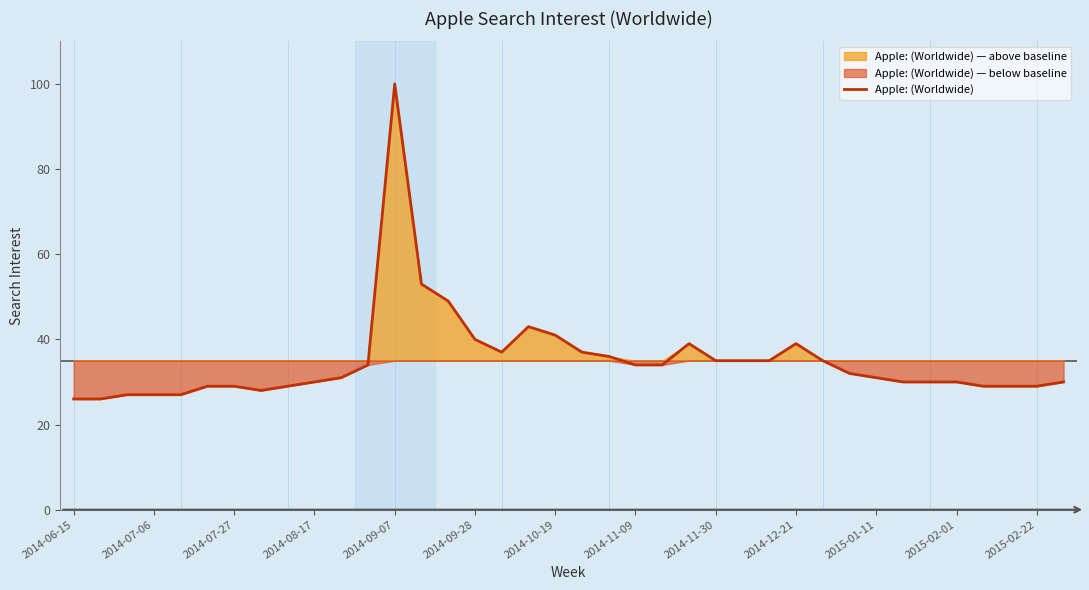

What is the maximum value for Apple: (Worldwide)?

100